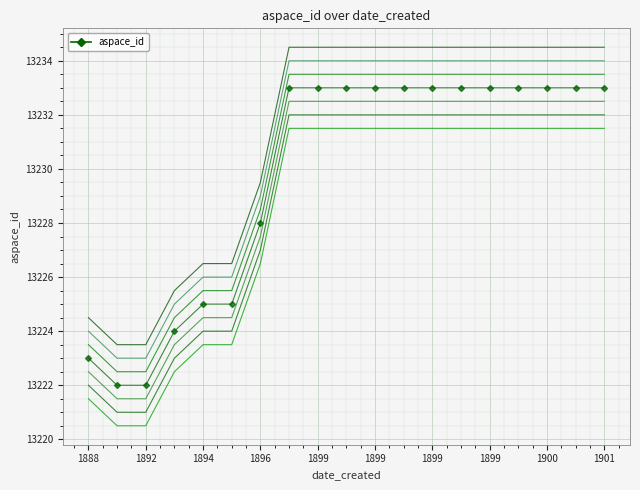

What is the greatest value displayed?

13233